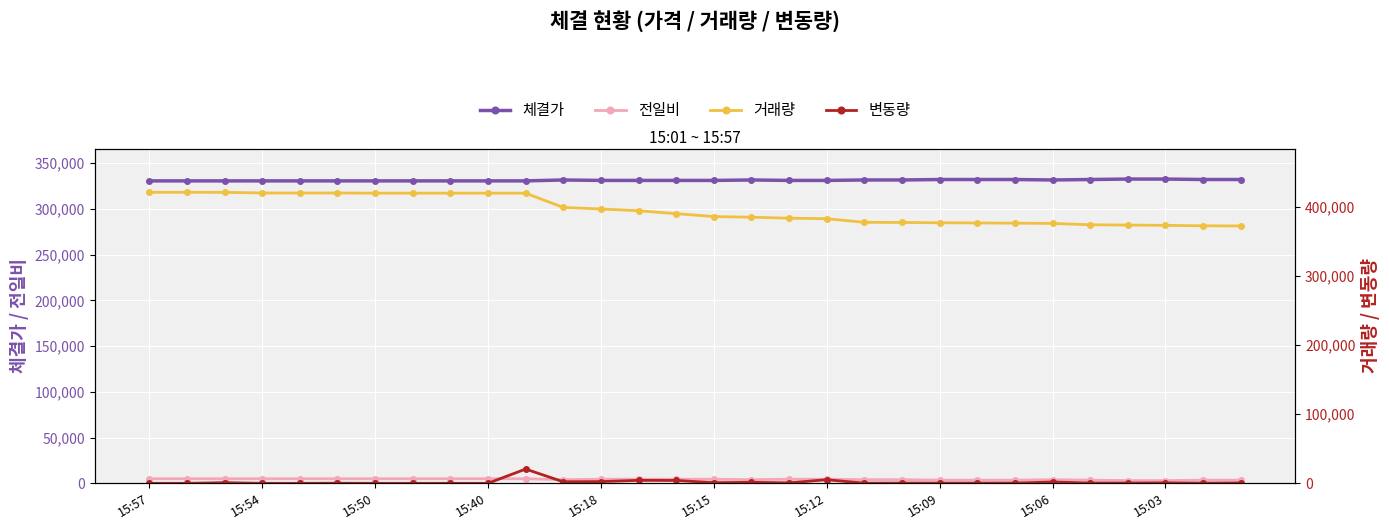

What position from the left is 19?

20